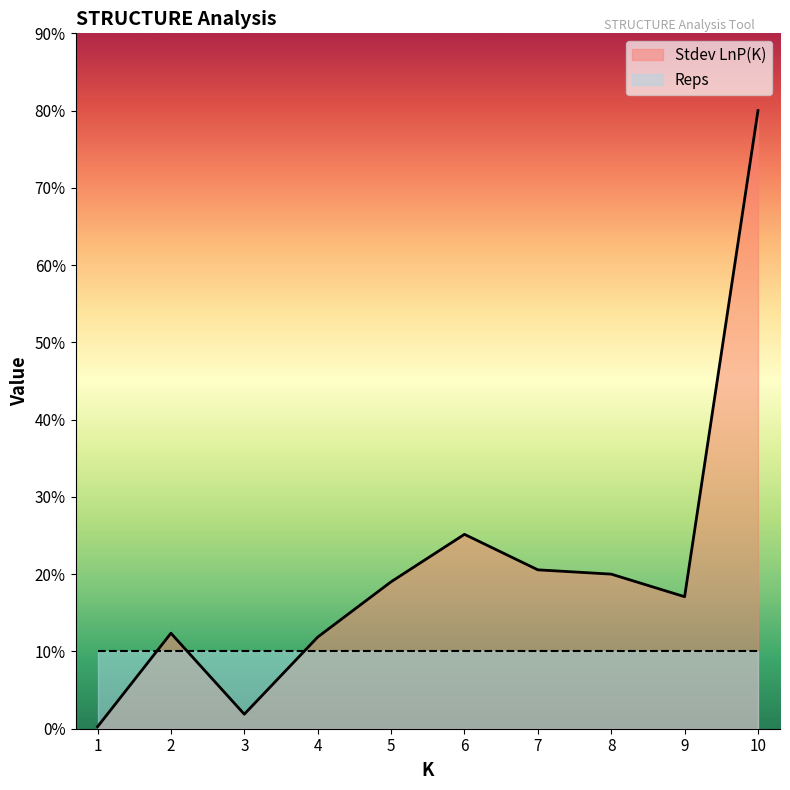

What value does the data have at 3?

1.9